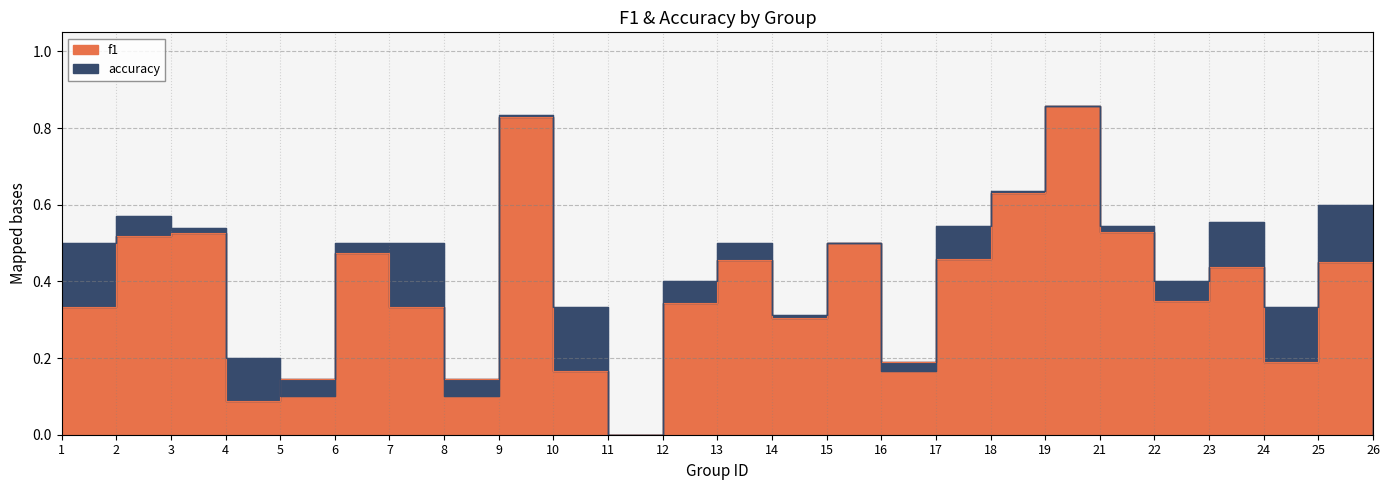

How many interior local valleys does the accuracy series have?

7